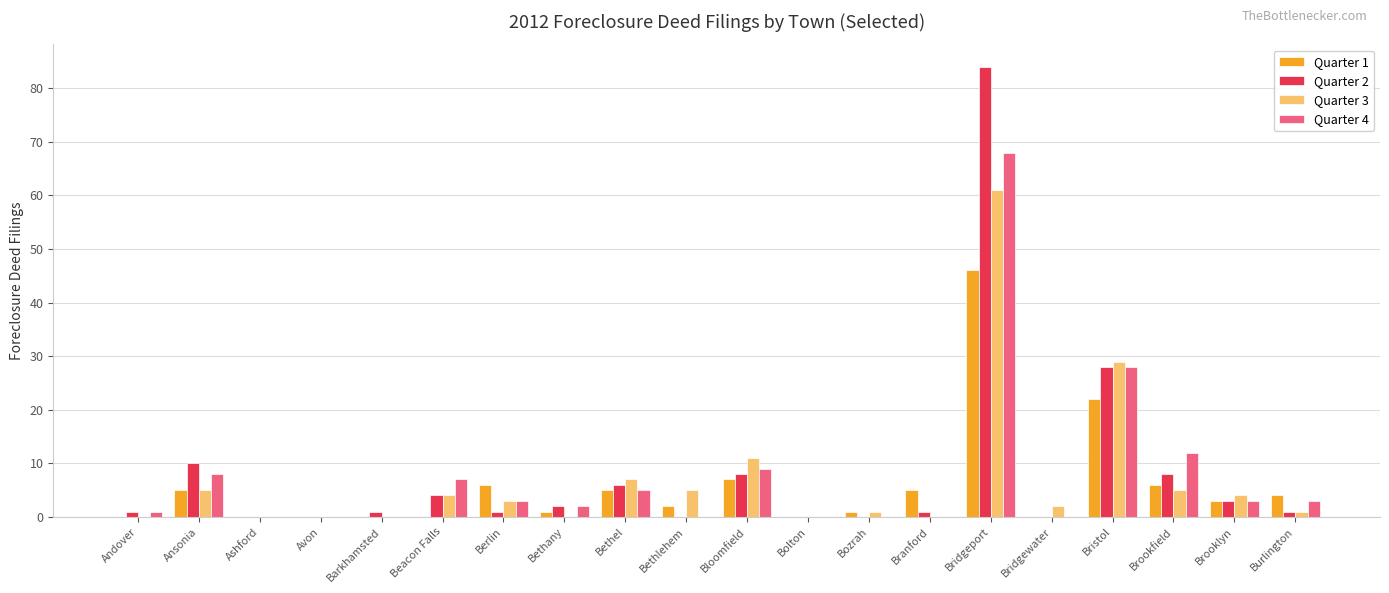

The Quarter 1 series shows 22 at Bristol. True or false?

True